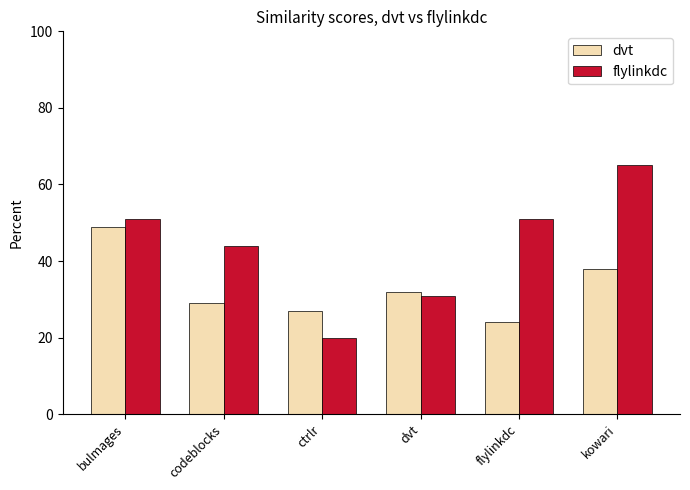

At which category is the sum across all series the highest?

kowari